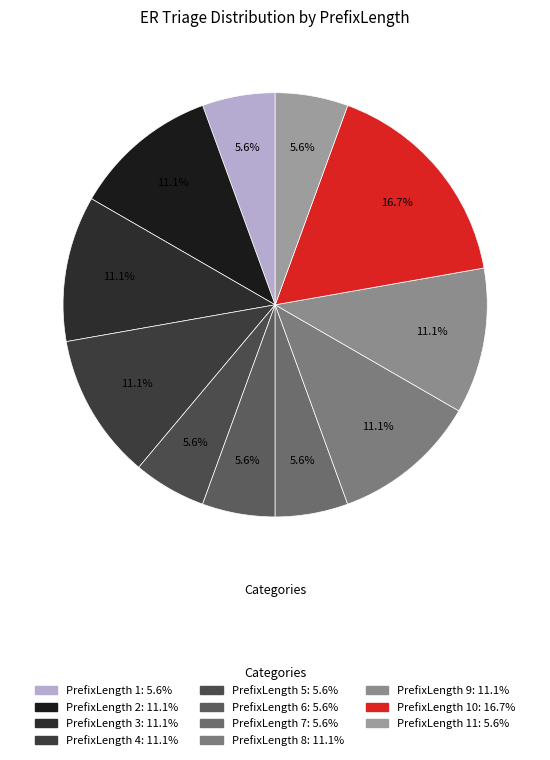

Count the number of slices in the pie.

11